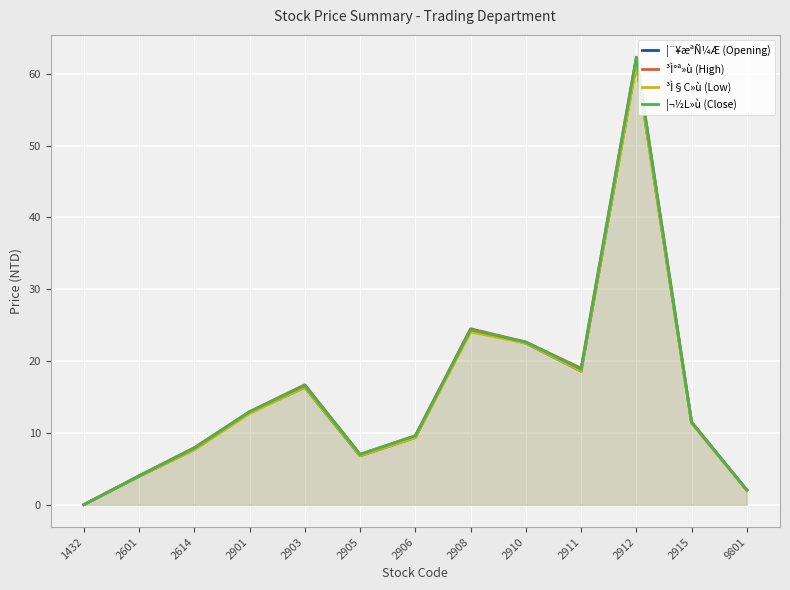

What is the approximate value of ³Ì§C»ù (Low) at 2601?

4.0